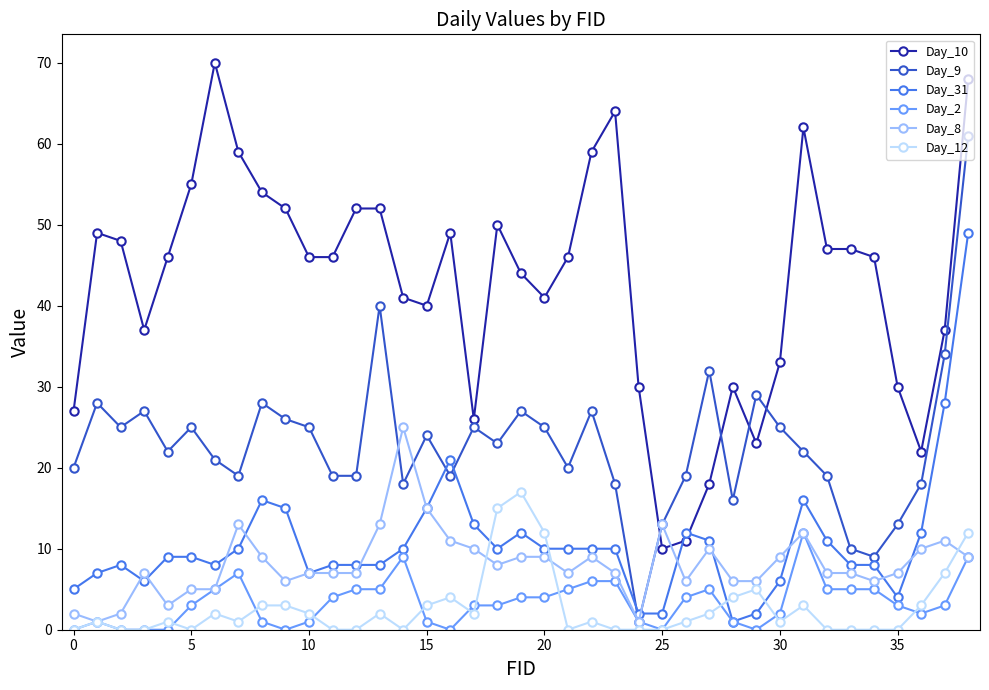

What is the maximum value shown in the chart?

70